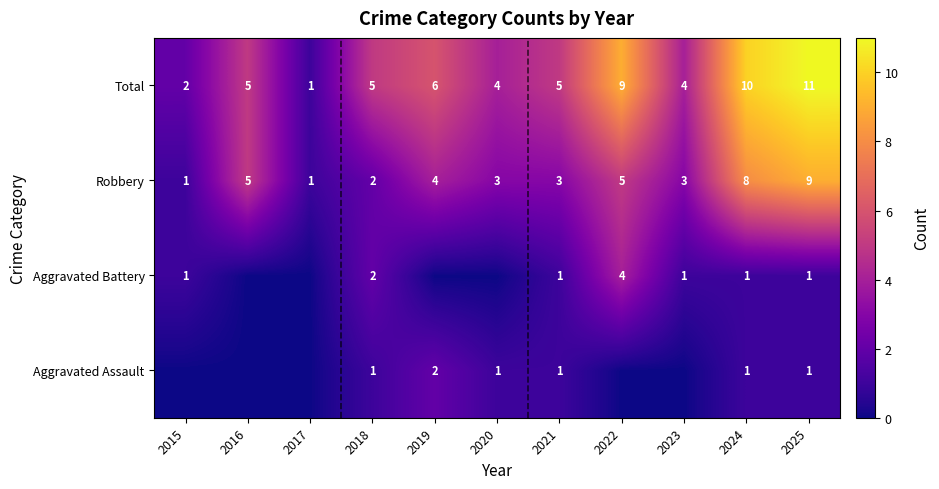

What is the difference between the maximum and minimum values in the Robbery series?

8